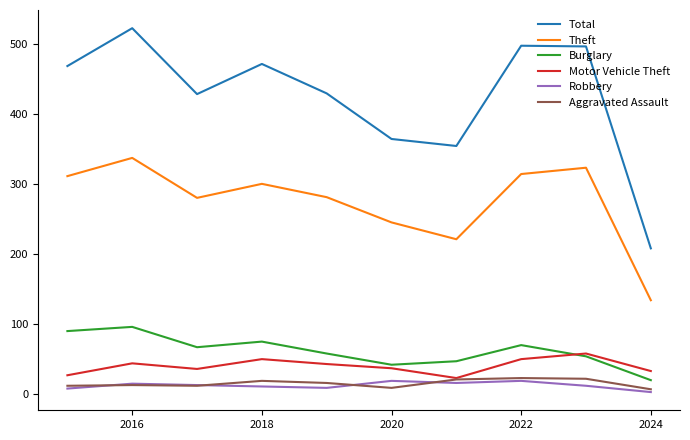

What is the lowest value of the Burglary series?

20